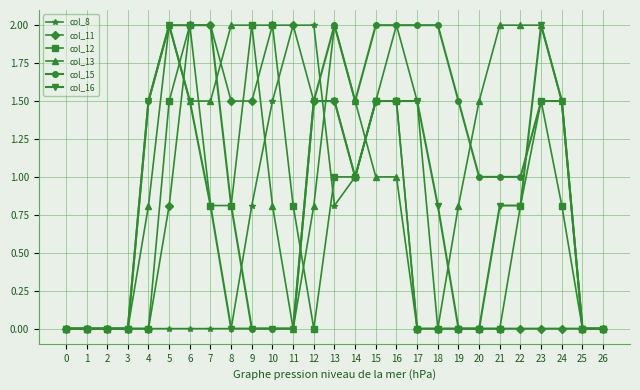

What is the difference between the highest and lowest values at 9?

2.0